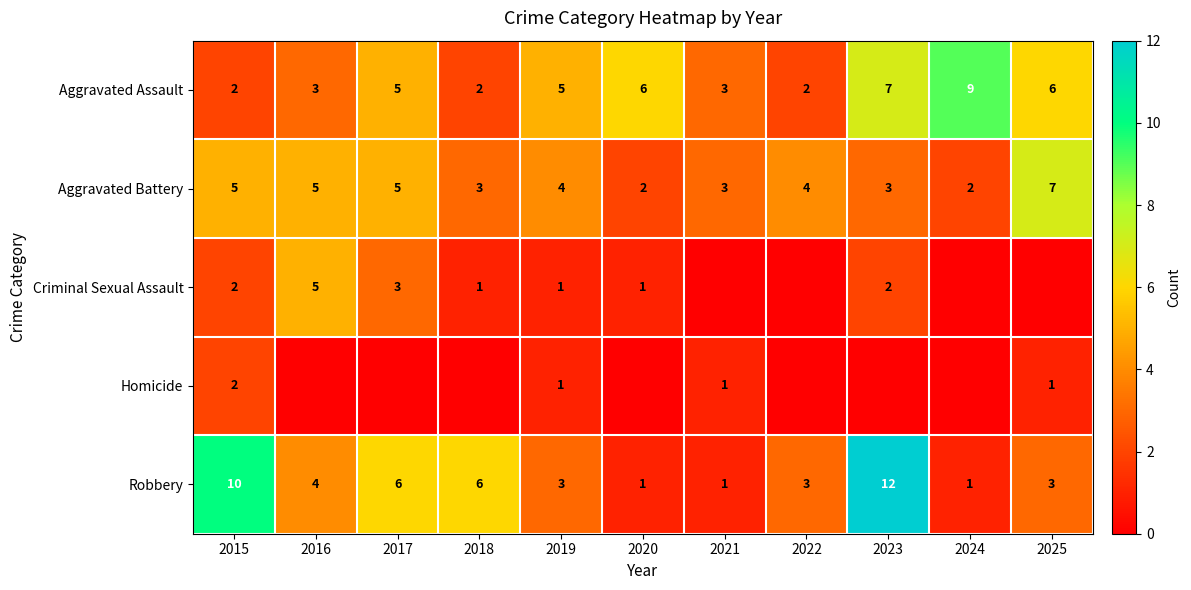

The Criminal Sexual Assault series shows 2 at 2023. True or false?

True